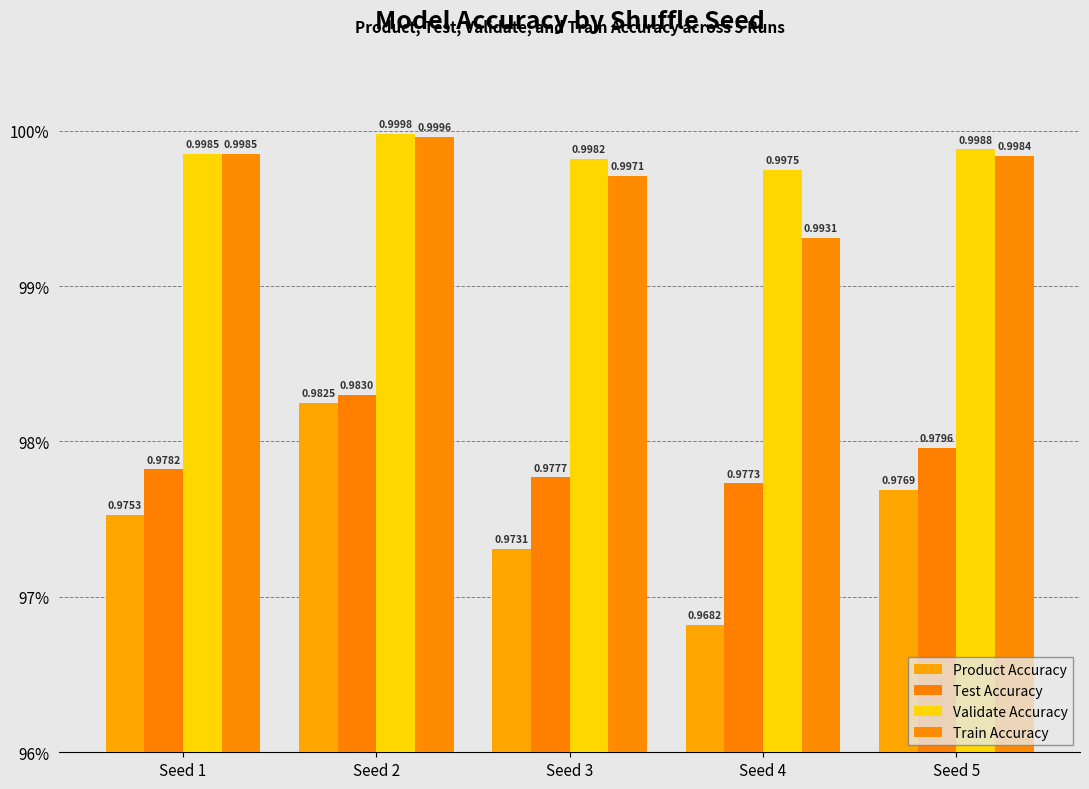

True or false: Test Accuracy has a value of 1.0 at Seed 4.

True